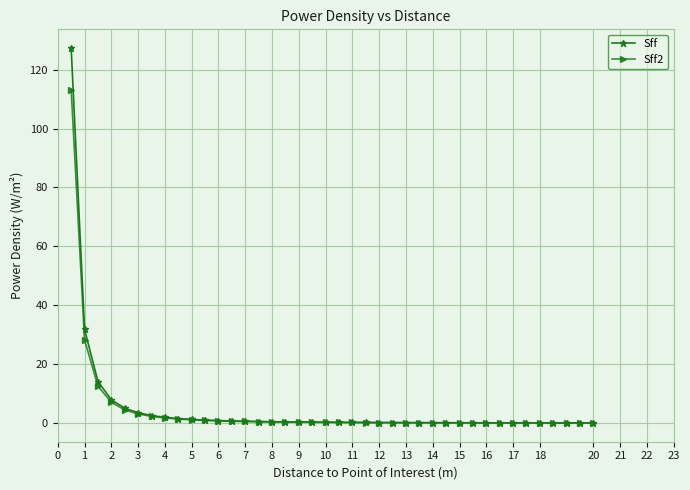

Rank the series by their maximum value, from lowest to highest.

Sff2, Sff